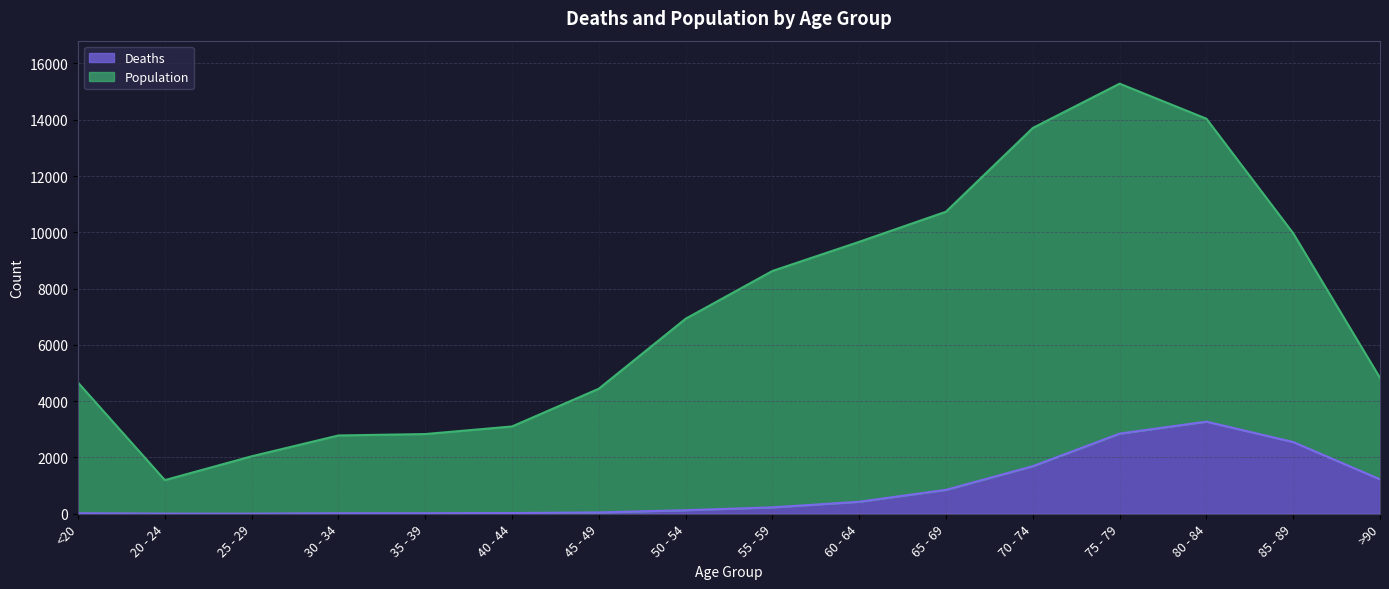

How many values in the Deaths series are below 227?

8